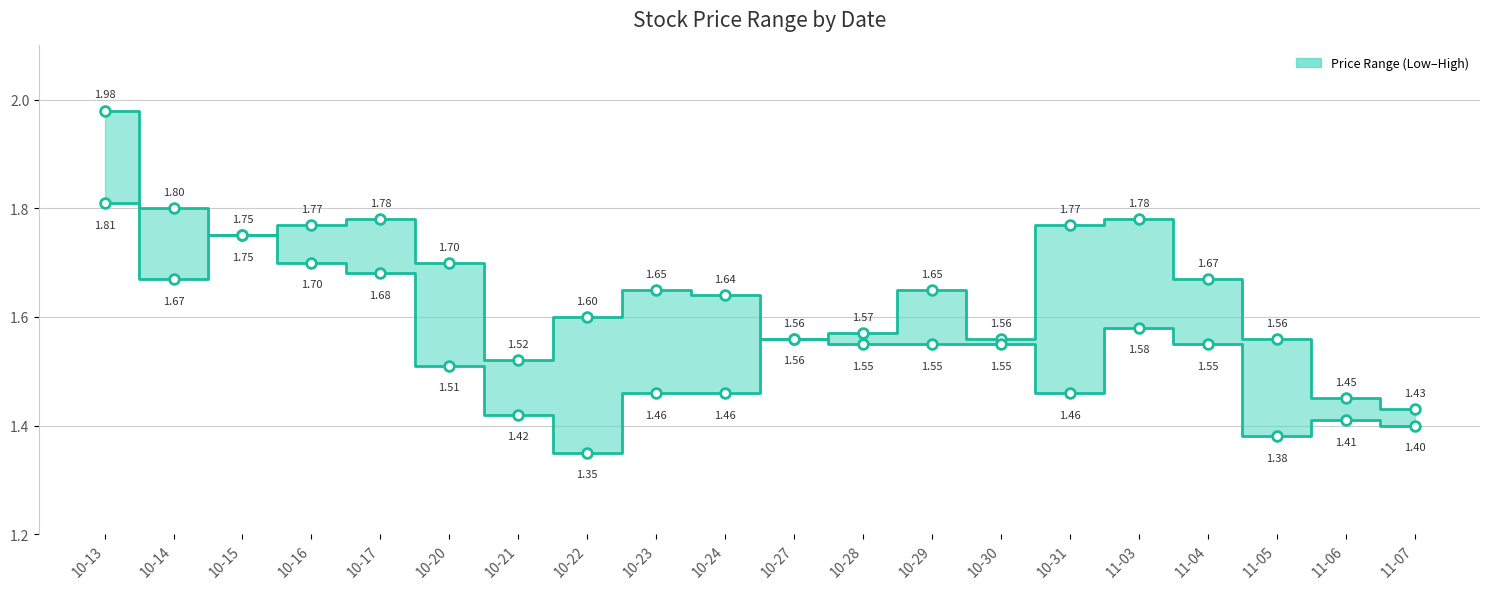

Which category has the lowest value across all series?

10-22